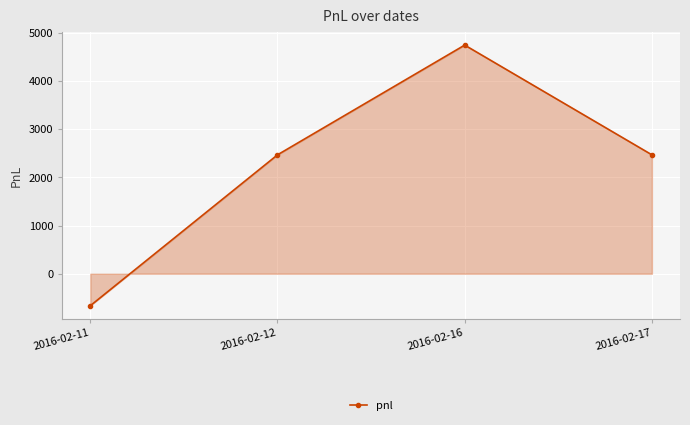

What is the value of the 2nd point from the left?

2470